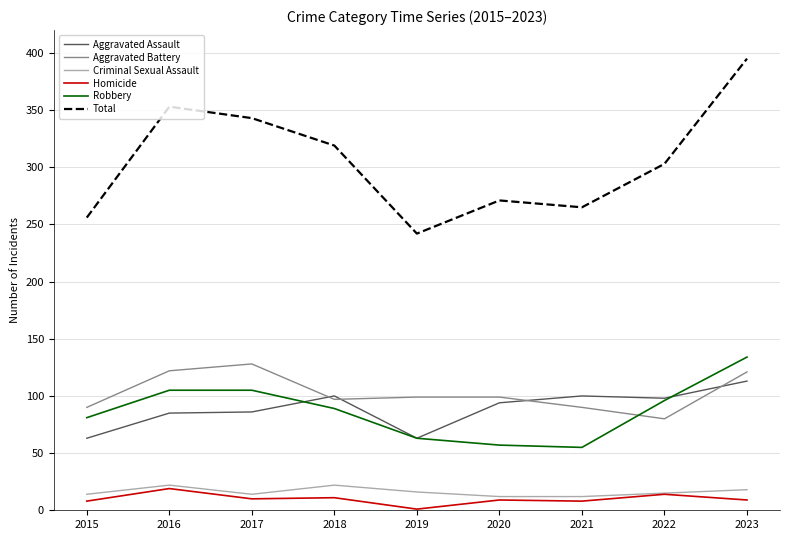

Does the chart display data point markers on the line(s)?

No